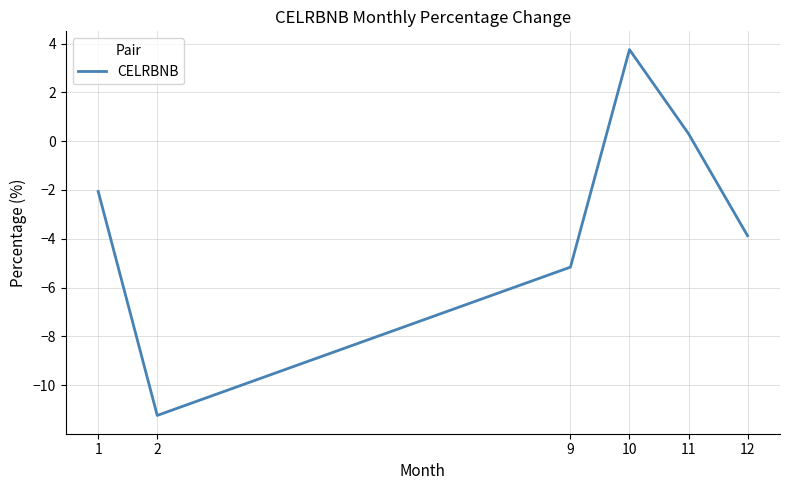

What is the sum of the values at 2 and 11?

-10.9